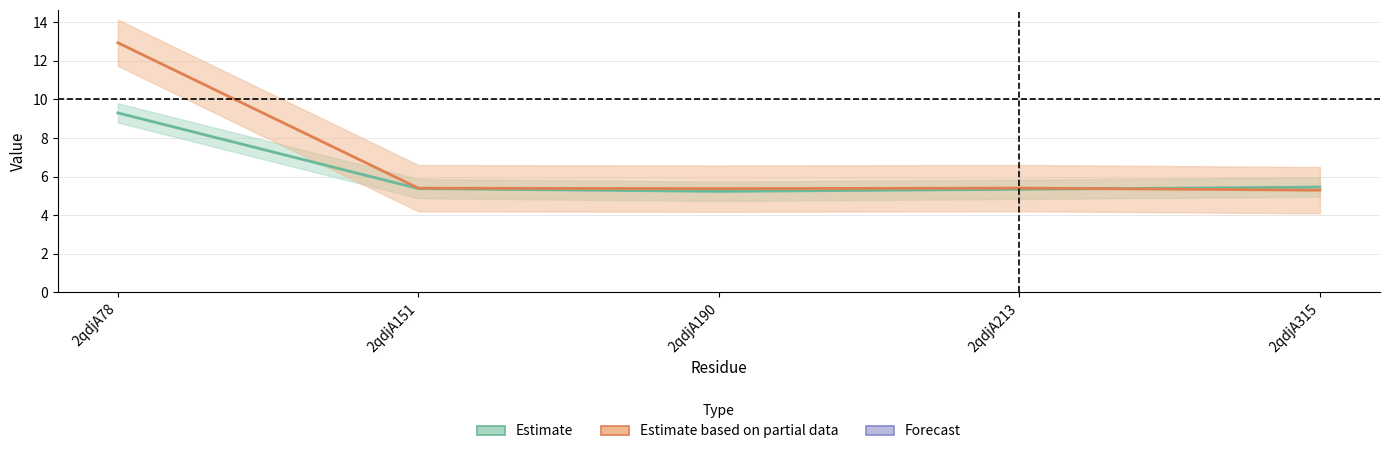

List the series in order of their overall mean, lowest first.

Estimate, Estimate based on partial data, Forecast